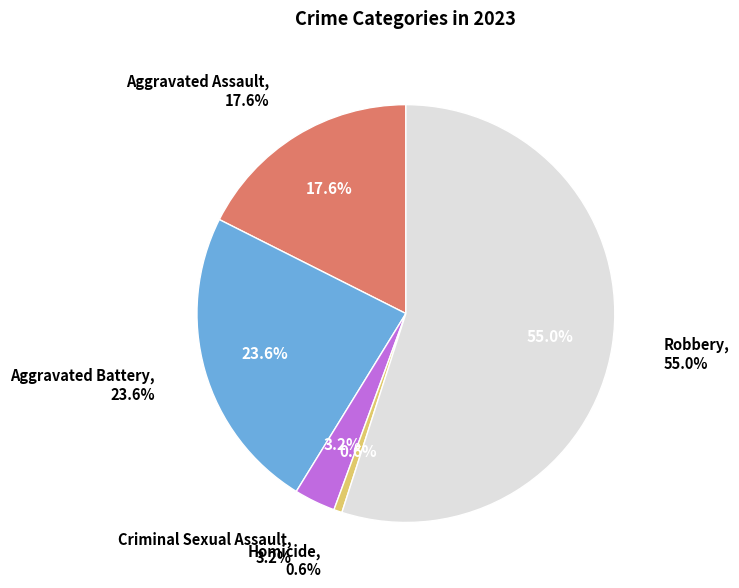

Rank the categories by value from lowest to highest.

Homicide, Criminal Sexual Assault, Aggravated Assault, Aggravated Battery, Robbery